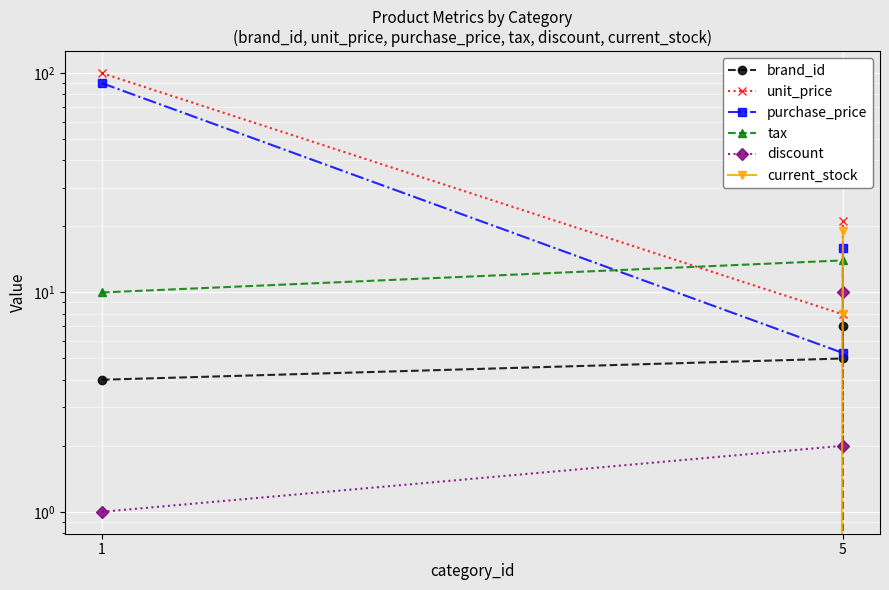

At which label does unit_price reach its peak?

1